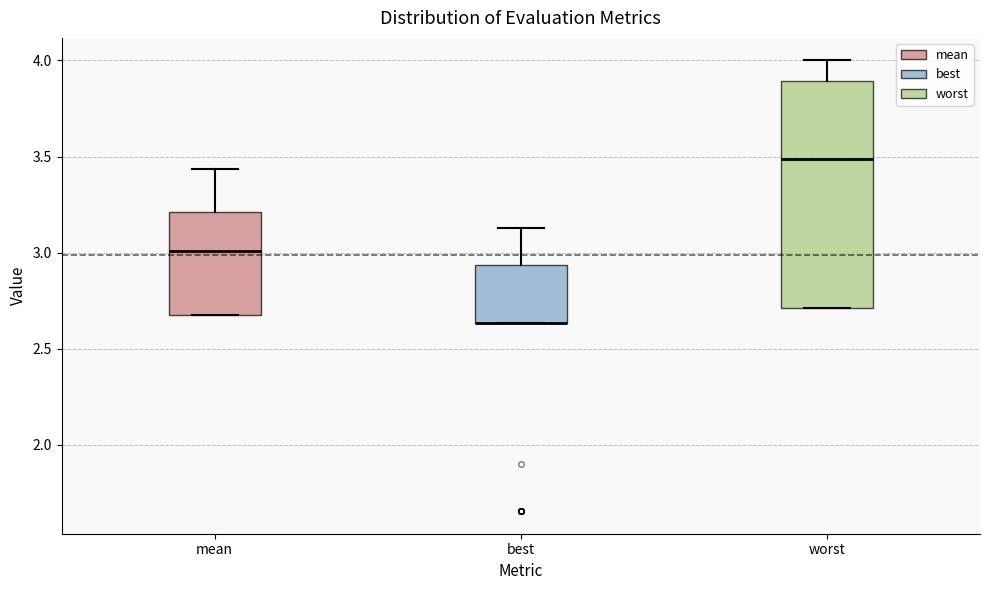

Reading left to right, read every box against the y-axis: the position of its median line, the range the box covers, and the ends of its whiskers. The values are not printed on the chart, so give them approximately, as read against the axis.

mean: median 3.00, box 2.70 to 3.20, whiskers 2.70 to 3.45
best: median 2.65 (drawn on the box's lower edge), box 2.65 to 2.95, whiskers 2.65 to 3.15
worst: median 3.50, box 2.70 to 3.90, whiskers 2.70 to 4.00